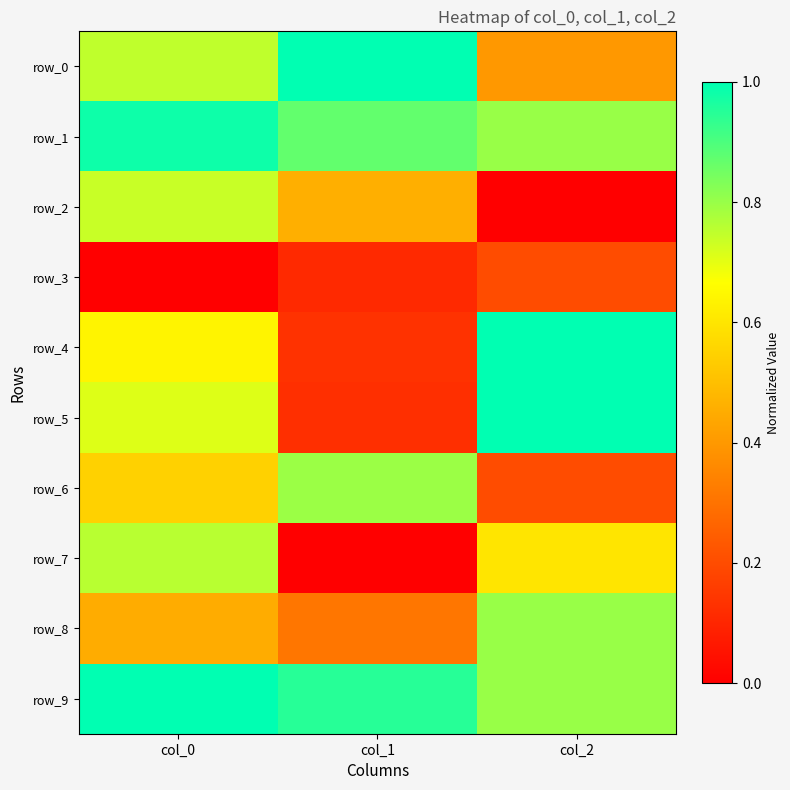

Reading left to right, what are all the values shown in this chart?

row_0: col_0=0.7	col_1=1.0	col_2=0.4
row_1: col_0=1.0	col_1=0.9	col_2=0.8
row_2: col_0=0.7	col_1=0.5	col_2=0.0
row_3: col_0=0.0	col_1=0.1	col_2=0.2
row_4: col_0=0.6	col_1=0.1	col_2=1.0
row_5: col_0=0.7	col_1=0.1	col_2=1.0
row_6: col_0=0.5	col_1=0.8	col_2=0.2
row_7: col_0=0.8	col_1=0.0	col_2=0.6
row_8: col_0=0.5	col_1=0.3	col_2=0.8
row_9: col_0=1.0	col_1=0.9	col_2=0.8